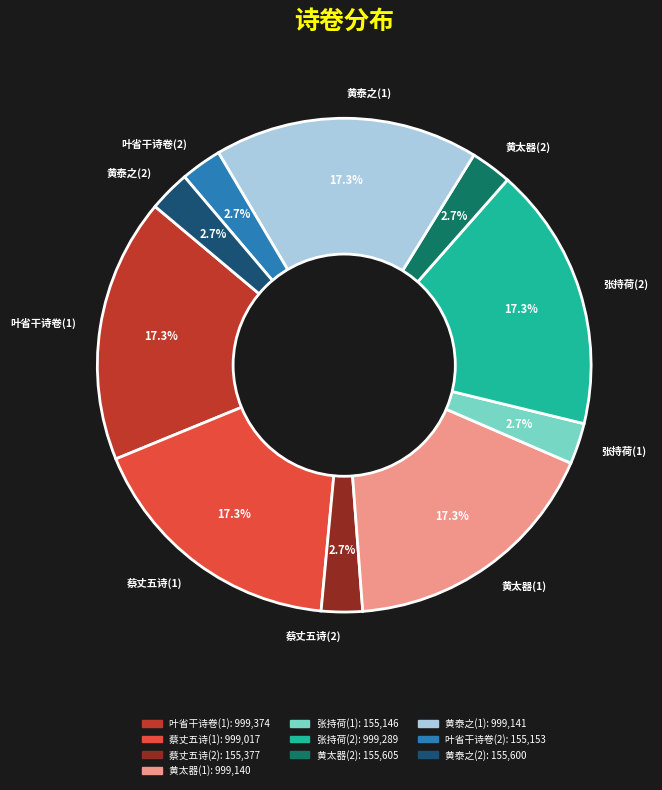

Approximately how many times larger is the value at 叶省干诗卷(1) compared to 黄泰之(1)?

1.0